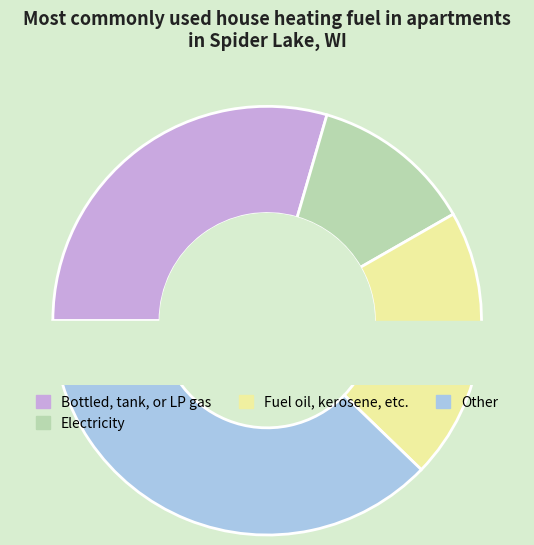

What portion of the pie excludes 3?

70.5%